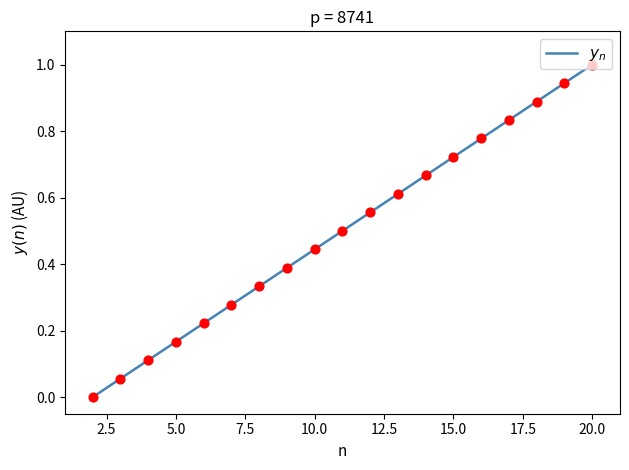

What is the change in value from 15 to 17?

+0.1